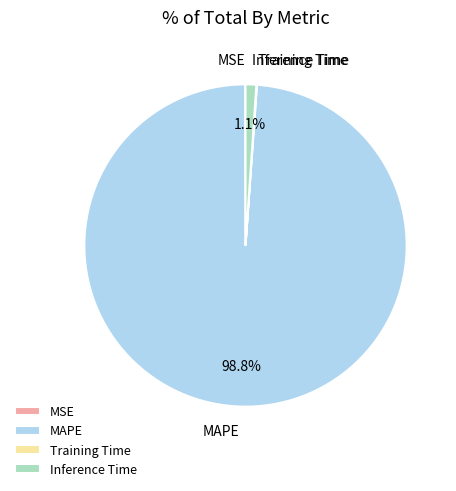

Is there a majority slice in this chart?

Yes